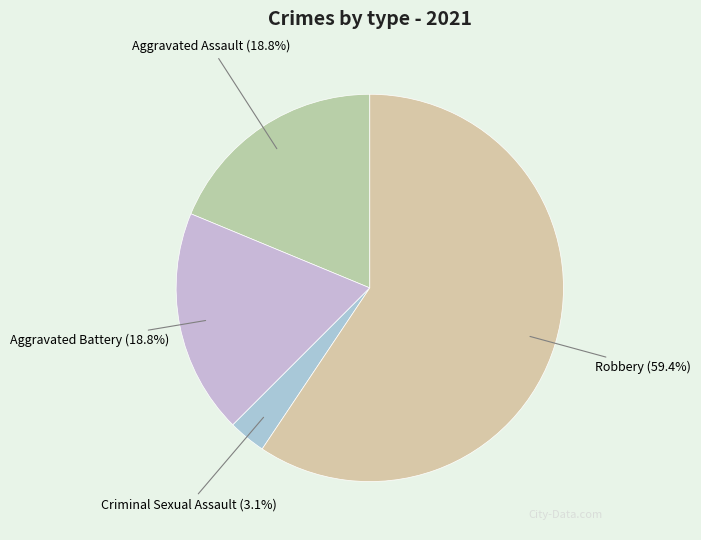

How many segments does this pie chart have?

4